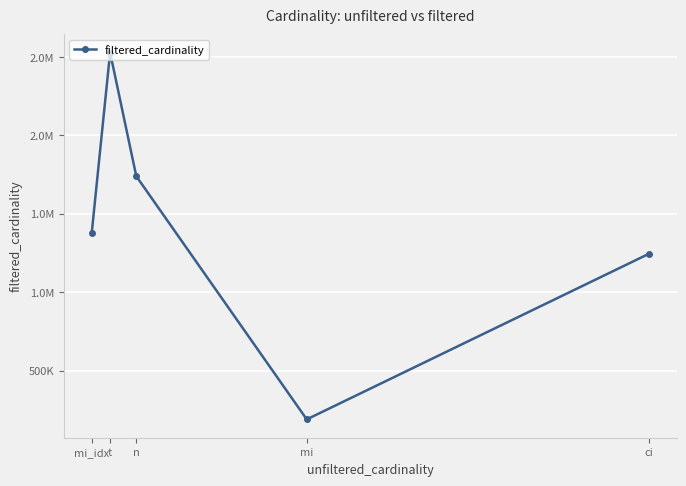

Where is the data nearest to the value 1358641?

mi_idx